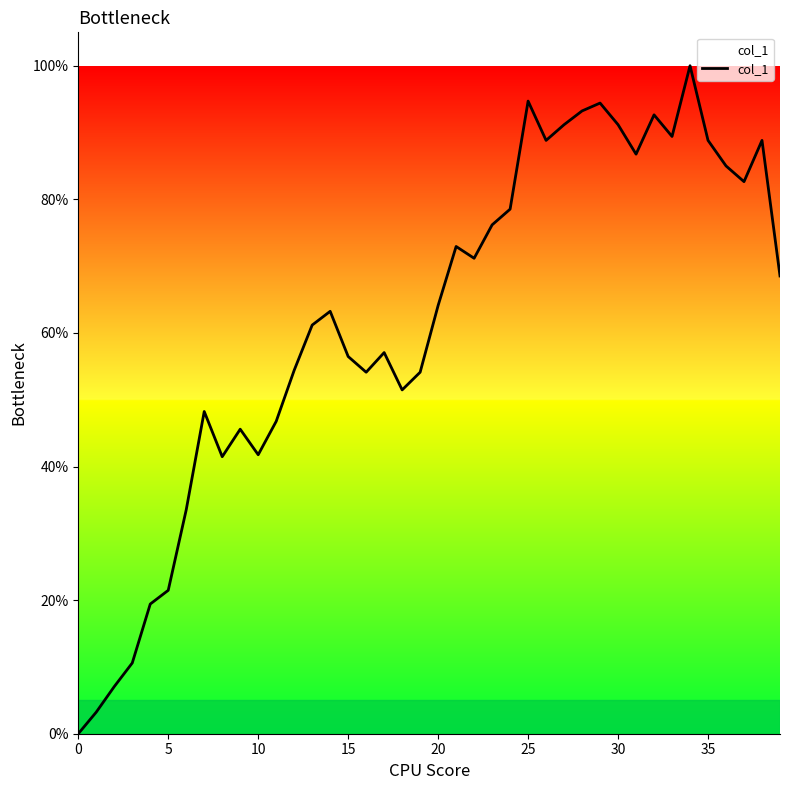

What is the difference between the maximum and minimum values?

100.0